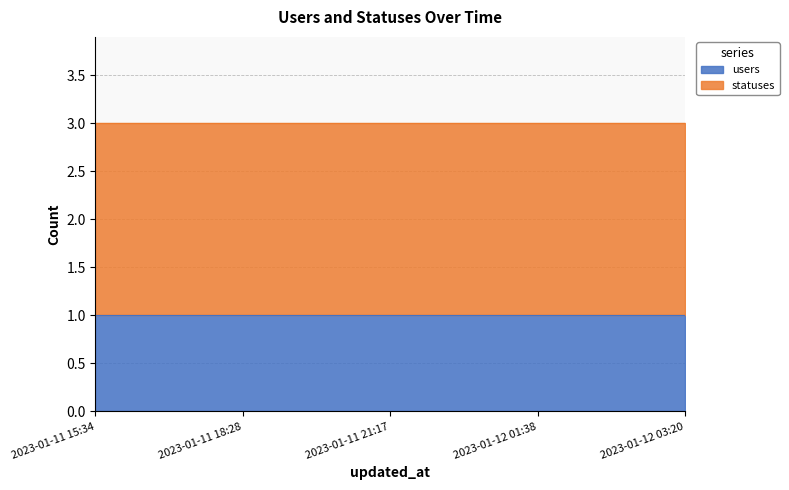

At which category does the chart reach its peak across all series?

2023-01-11 15:34